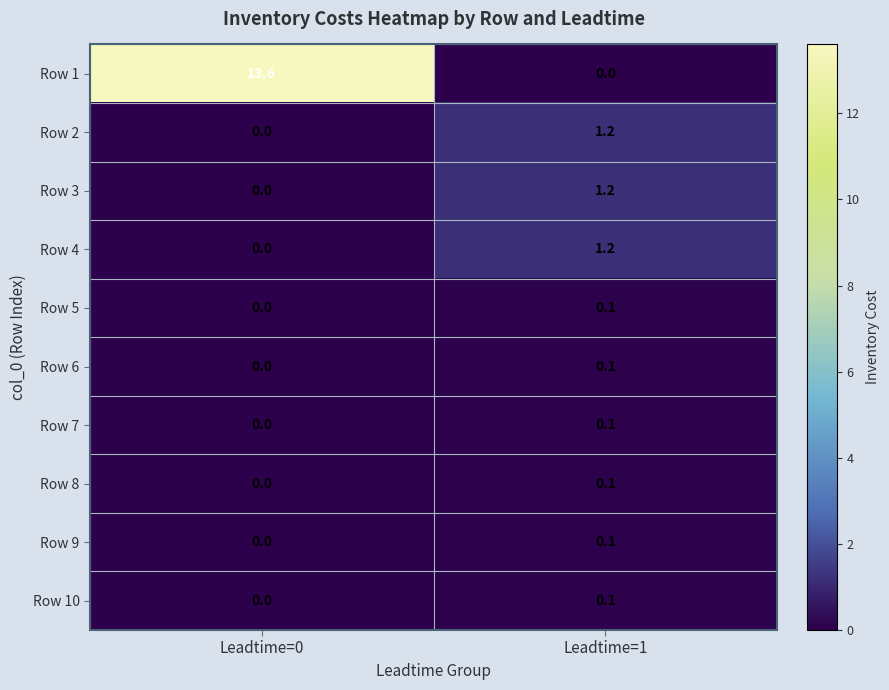

Reading left to right, list all the values displayed in this chart.

Row 1: 13.6	0.0
Row 2: 0.0	1.2
Row 3: 0.0	1.2
Row 4: 0.0	1.2
Row 5: 0.0	0.1
Row 6: 0.0	0.1
Row 7: 0.0	0.1
Row 8: 0.0	0.1
Row 9: 0.0	0.1
Row 10: 0.0	0.1